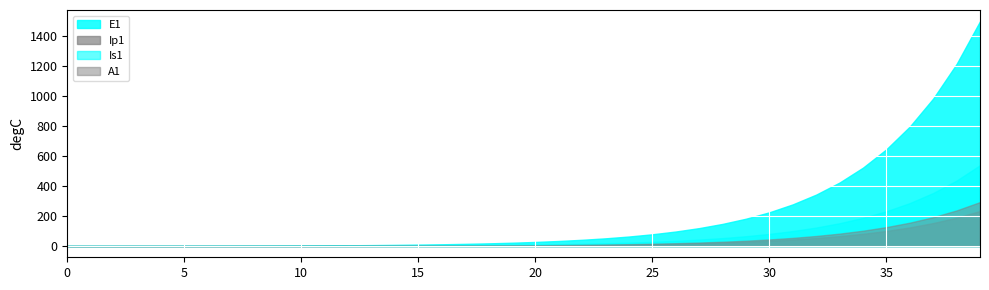

What is the highest value of the Is1 series?

538.2